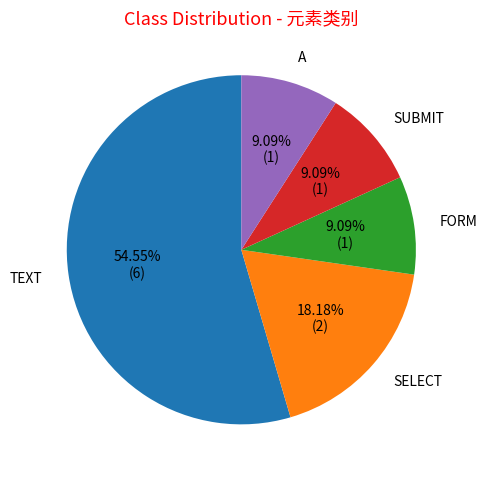

What percentage is the A slice, to the nearest percent?

9%